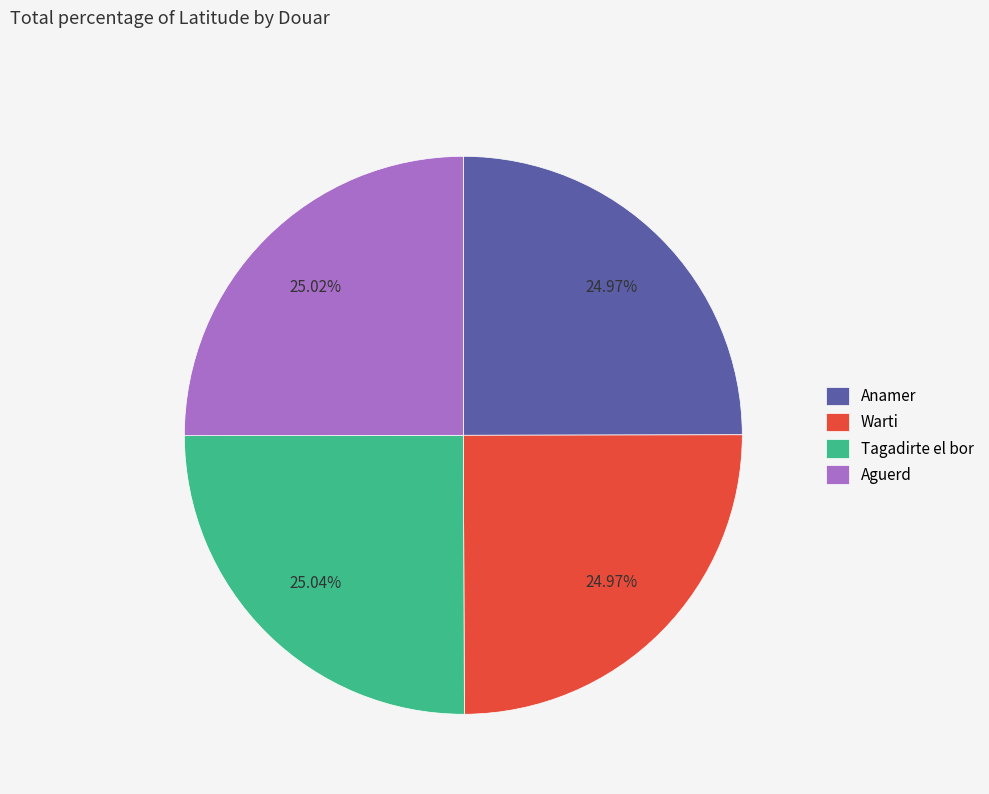

Do Tagadirte el bor and Warti together represent more than half of the pie?

Yes